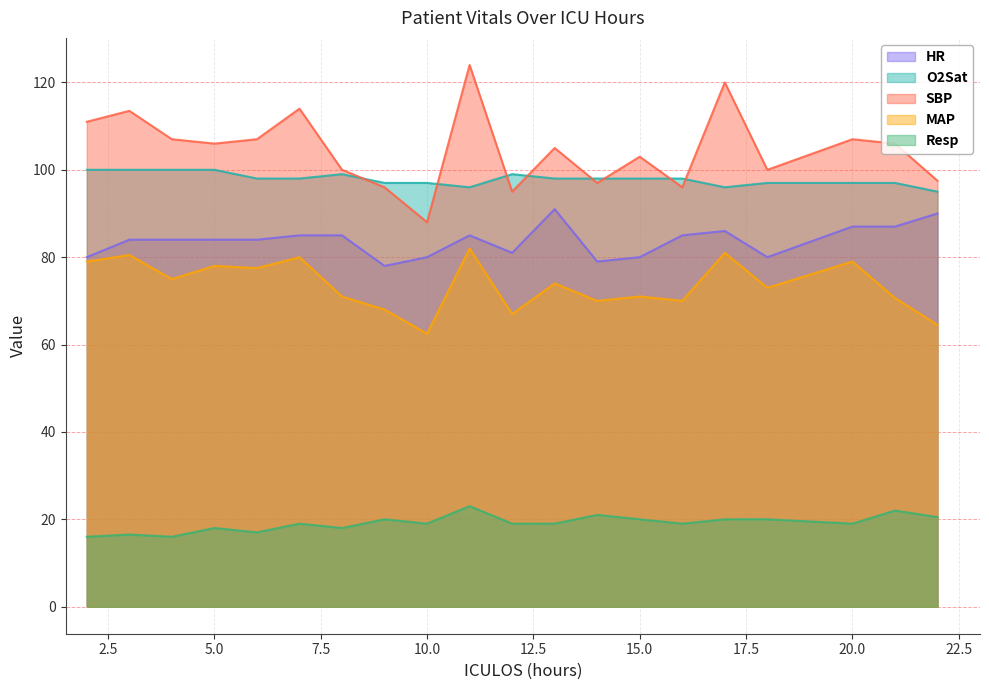

What value does the MAP series have at 9?

68.0